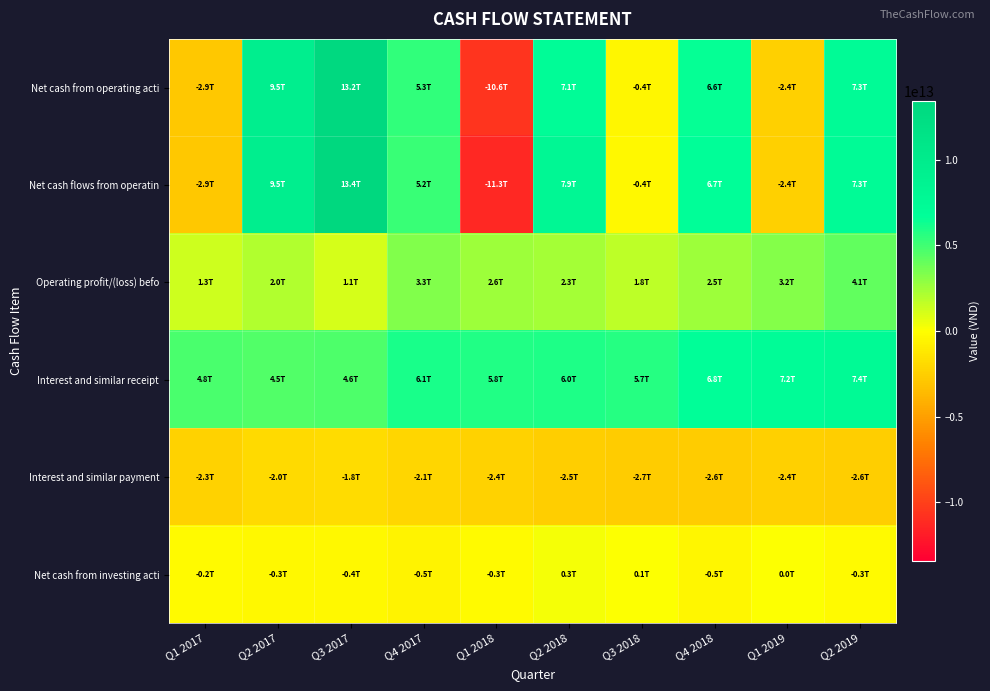

What is the total value across all series at Q1 2018?

-16135413000000